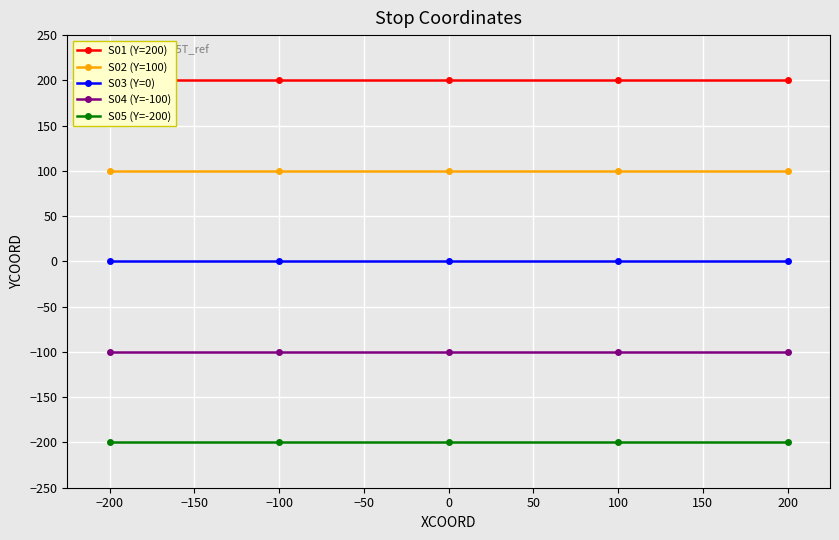

The S05 (Y=-200) series shows -200 at 0. True or false?

True